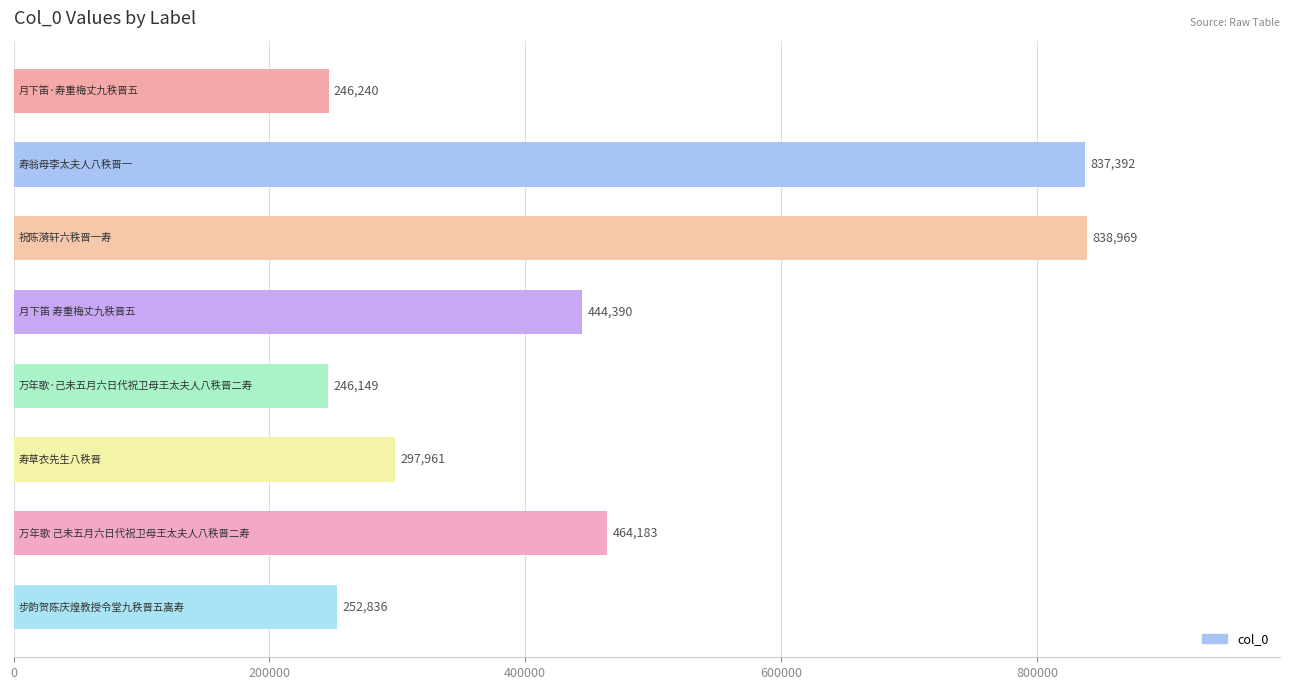

Reading bottom to top, transcribe all the data shown in this chart.

252836	464183	297961	246149	444390	838969	837392	246240